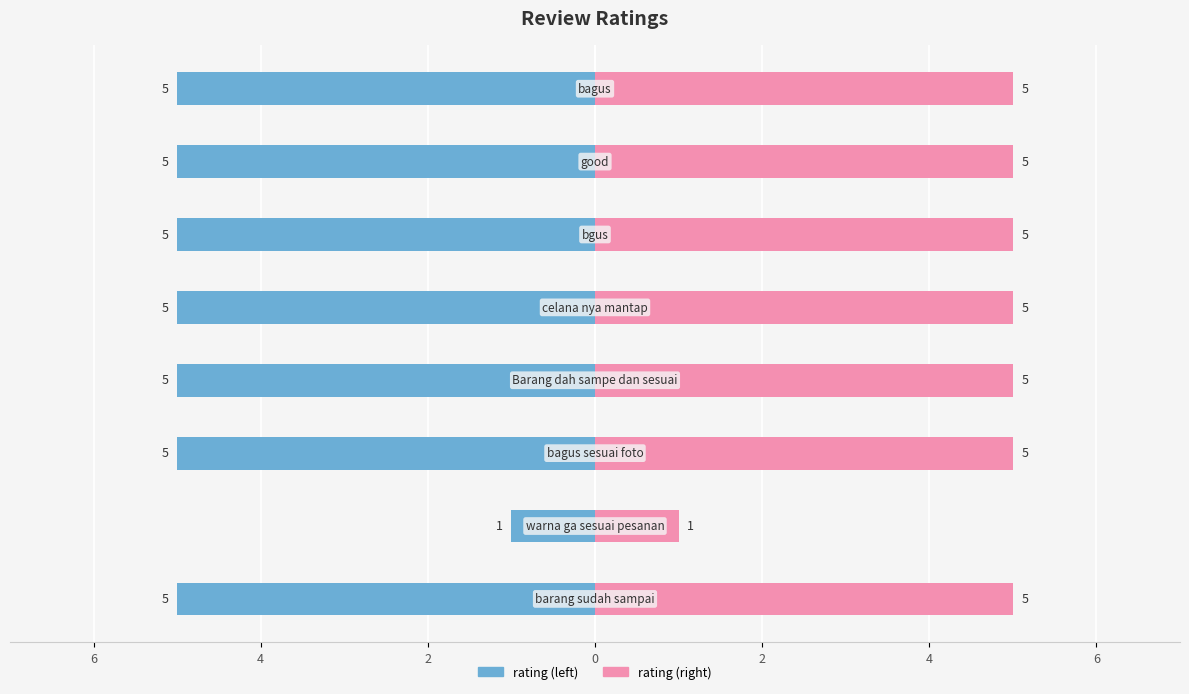

How many bars are there in total?

16